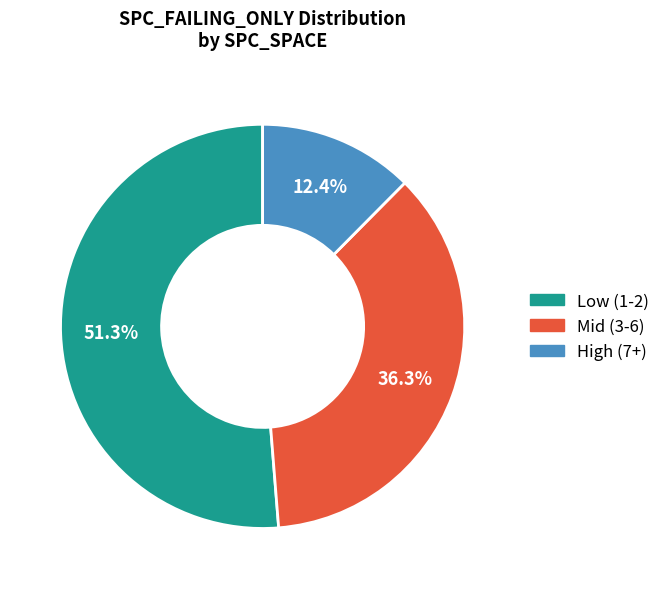

Is there a majority slice in this chart?

Yes